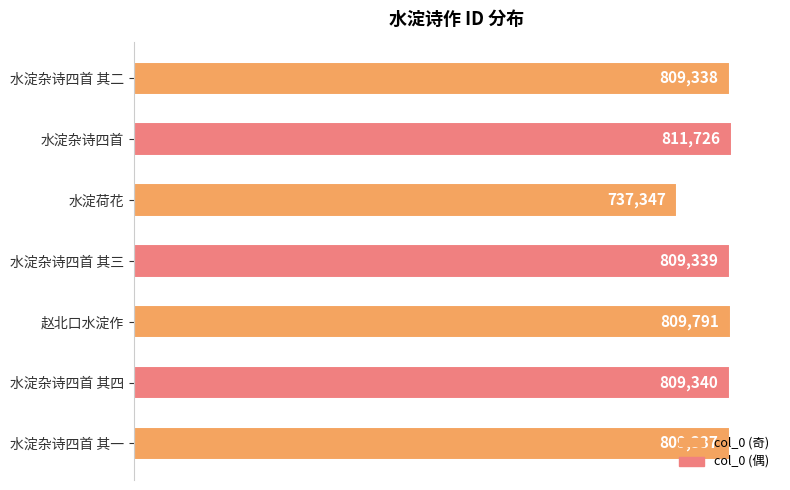

True or false: the data shows 809340 at 水淀杂诗四首 其四.

True